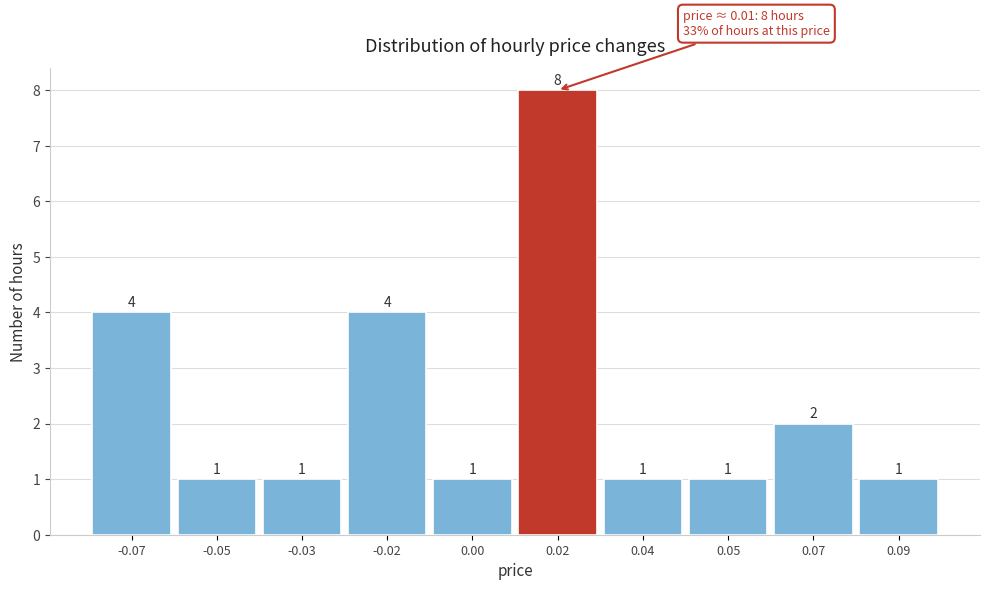

Reading right to left, what are all the values shown in this chart?

1	2	1	1	8	1	4	1	1	4